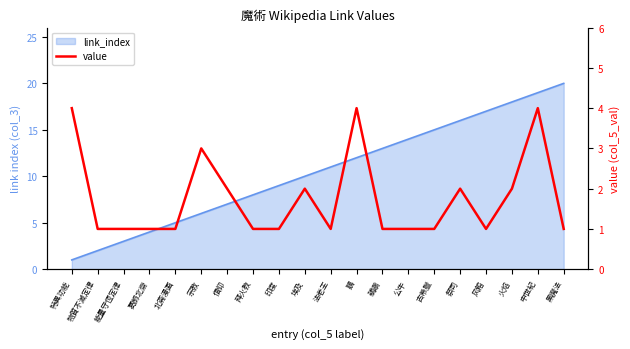

Rank the categories by value from lowest to highest.

物質不滅定律, 能量守恆定律, 葛飾北齋, 北斋漫画, 拜火教, 印度, 法老王, 鵜鶘, 公牛, 古希臘, 风箱, 黑魔法, 信仰, 埃及, 祭司, 火焰, 宗教, 特異功能, 鵝, 中世紀